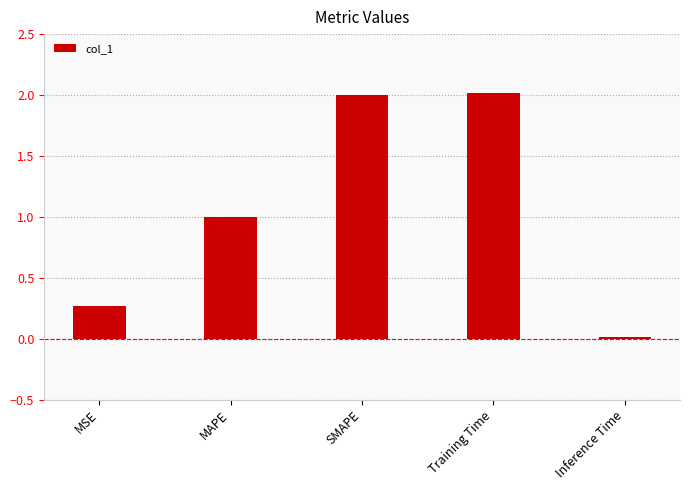

What is the maximum value shown in the chart?

2.0